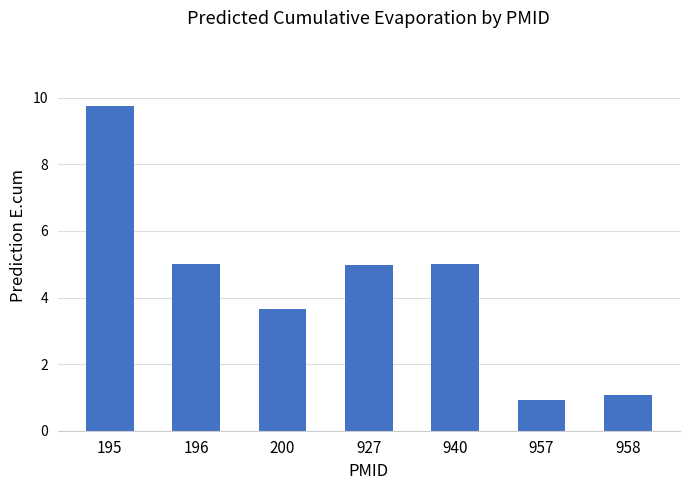

The chart shows a value of 0.9 at 957. True or false?

True